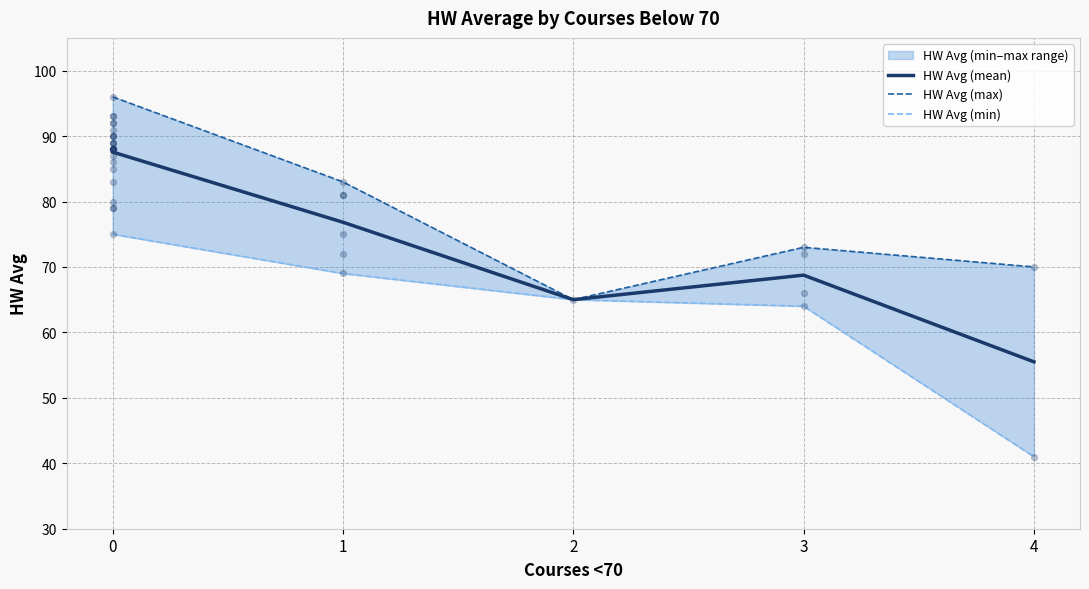

Which series has the widest spread of Y values?

HW Avg (min)